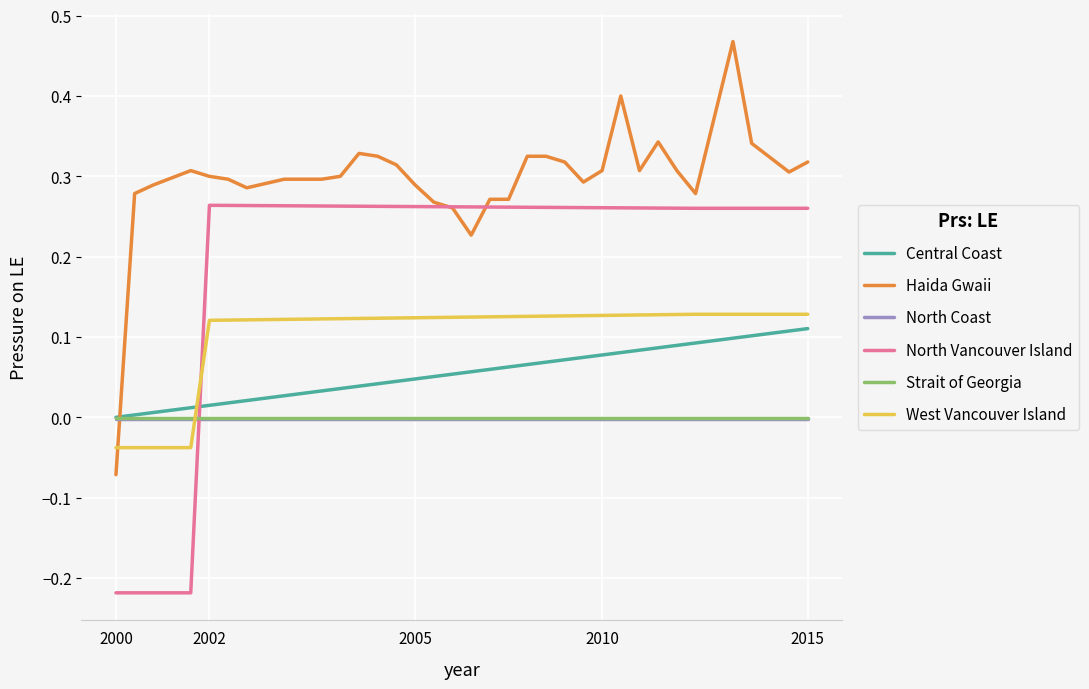

After their last crossing, which series has the higher values: North Vancouver Island or Central Coast?

North Vancouver Island